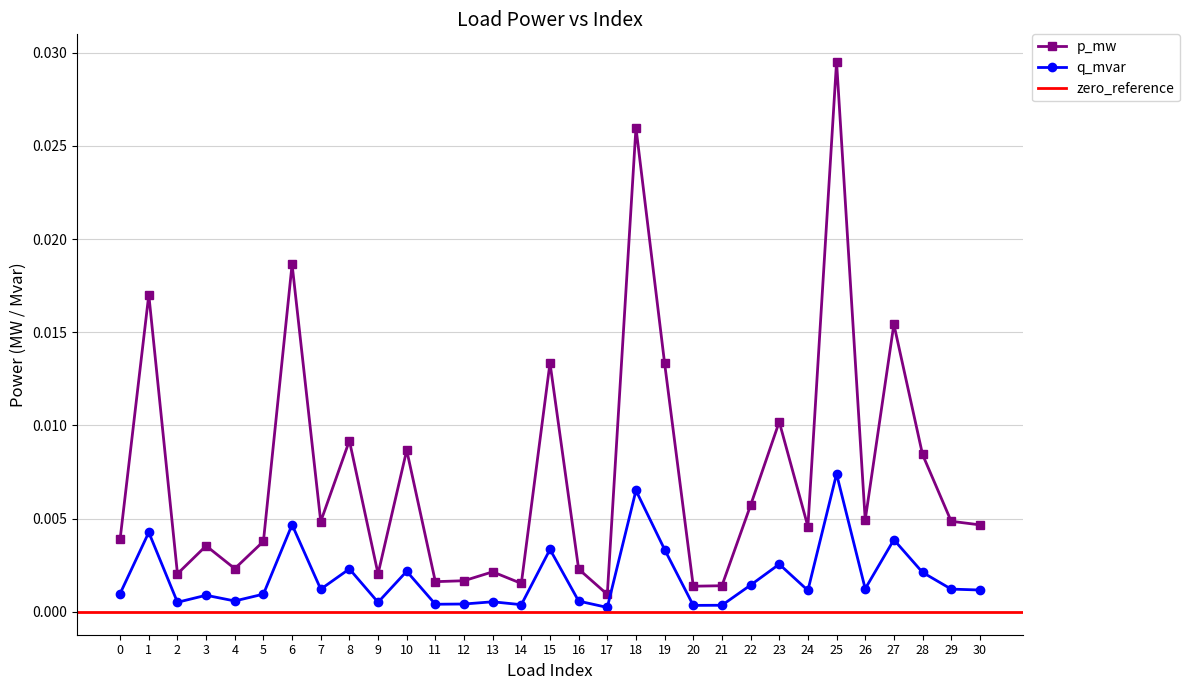

True or false: q_mvar and p_mw cross at least once.

False